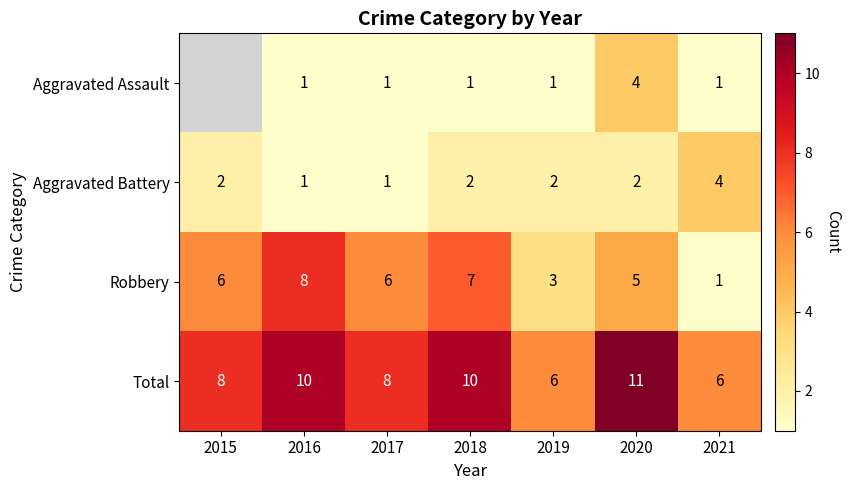

Is the value of Robbery at 2020 greater than the value of Aggravated Battery at 2016?

Yes